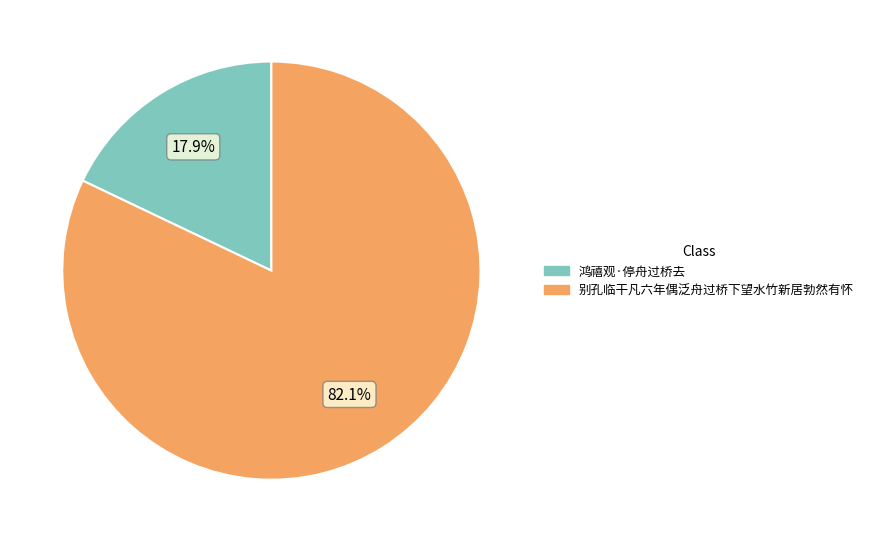

What portion of the pie excludes 别孔临干凡六年偶泛舟过桥下望水竹新居勃然有怀?

17.9%